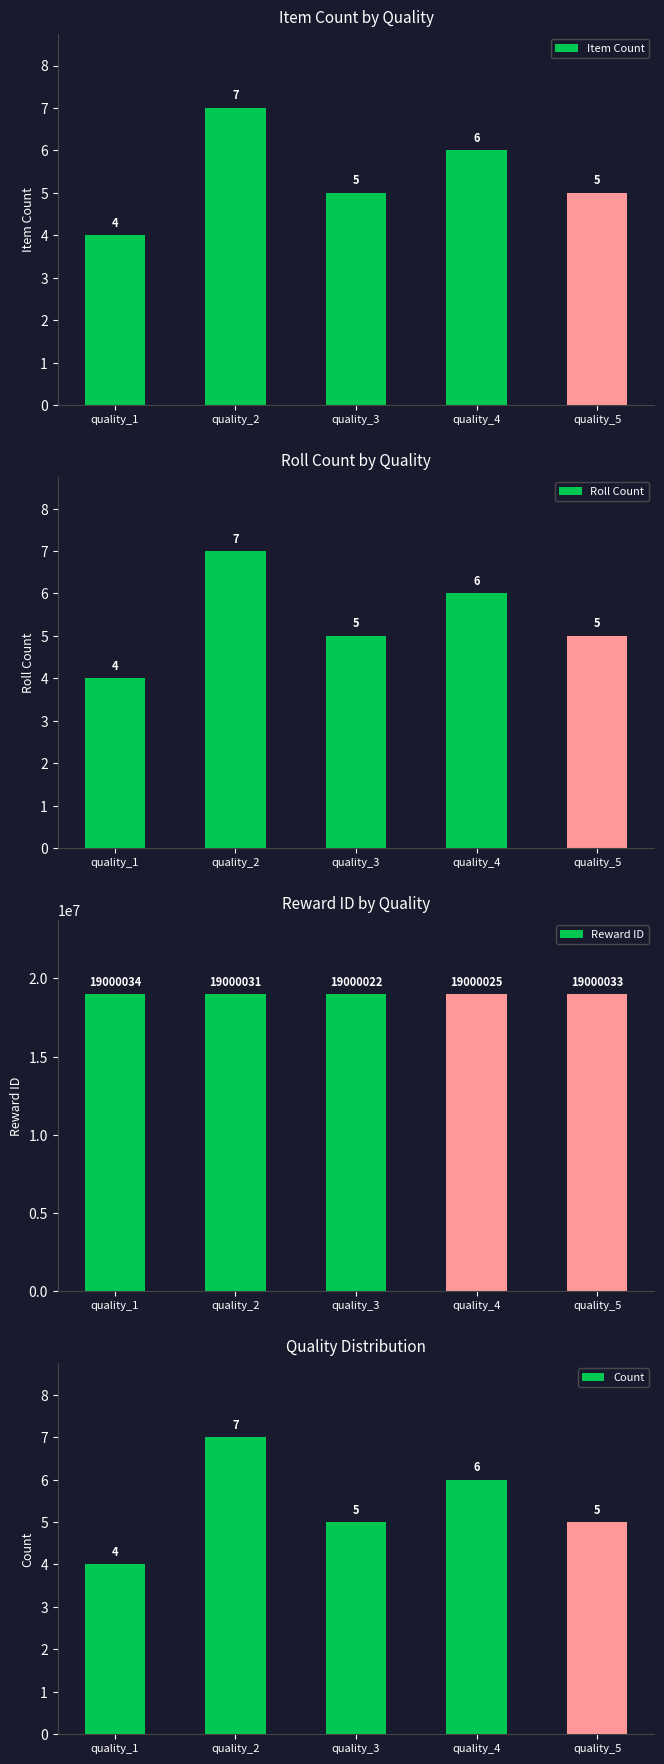

Reading left to right, extract all data points from this chart.

Item Count: quality_1=4	quality_2=7	quality_3=5	quality_4=6	quality_5=5
Roll Count: quality_1=4	quality_2=7	quality_3=5	quality_4=6	quality_5=5
Reward ID: quality_1=19000034	quality_2=19000031	quality_3=19000022	quality_4=19000025	quality_5=19000033
Count: quality_1=4	quality_2=7	quality_3=5	quality_4=6	quality_5=5